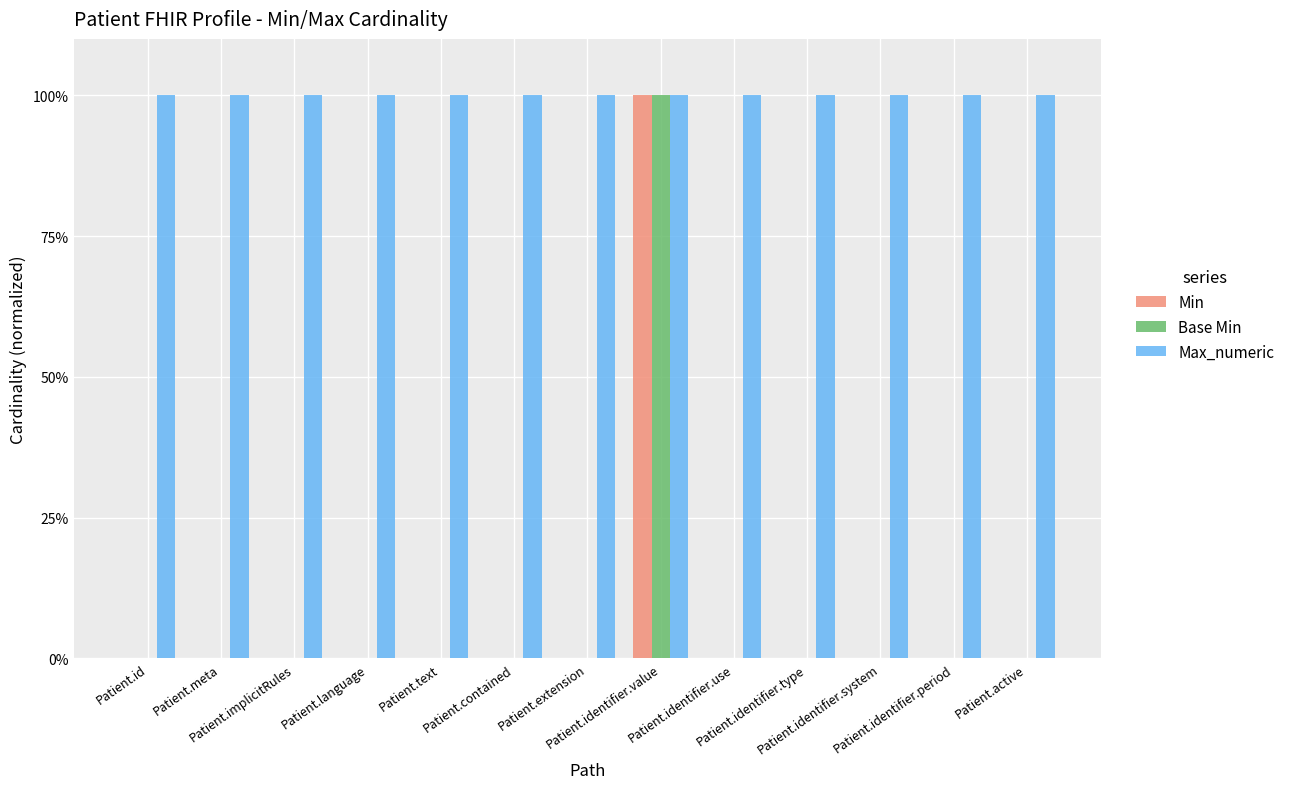

What are all the series names shown in the legend?

Min, Base Min, Max_numeric